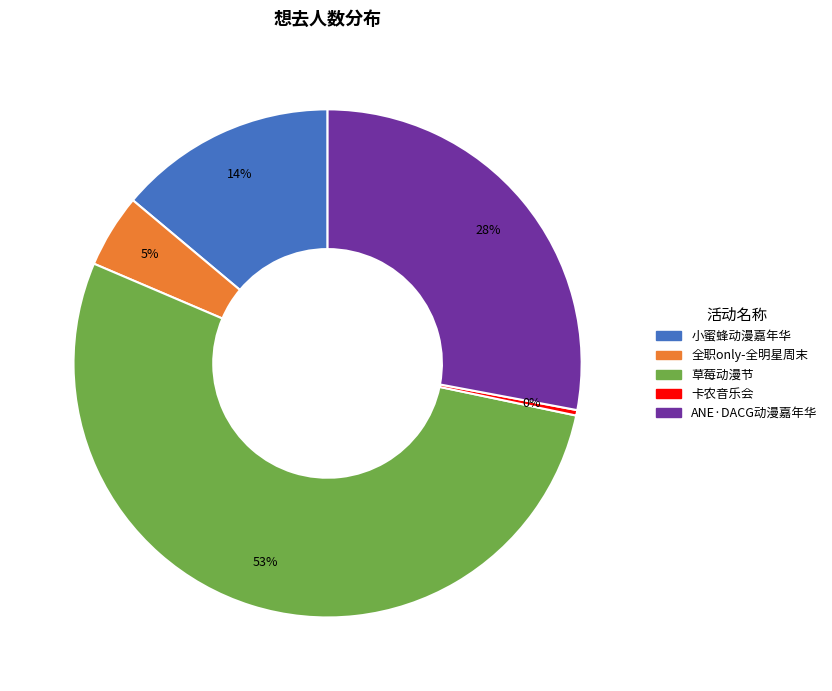

What is the largest slice in the pie chart?

草莓动漫节